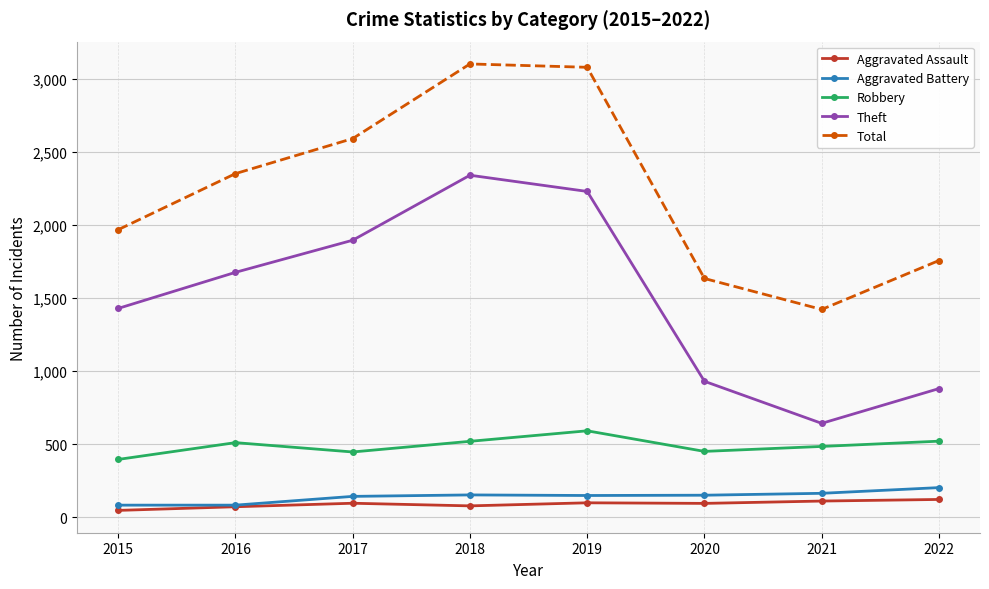

Count the number of data series in this chart.

5